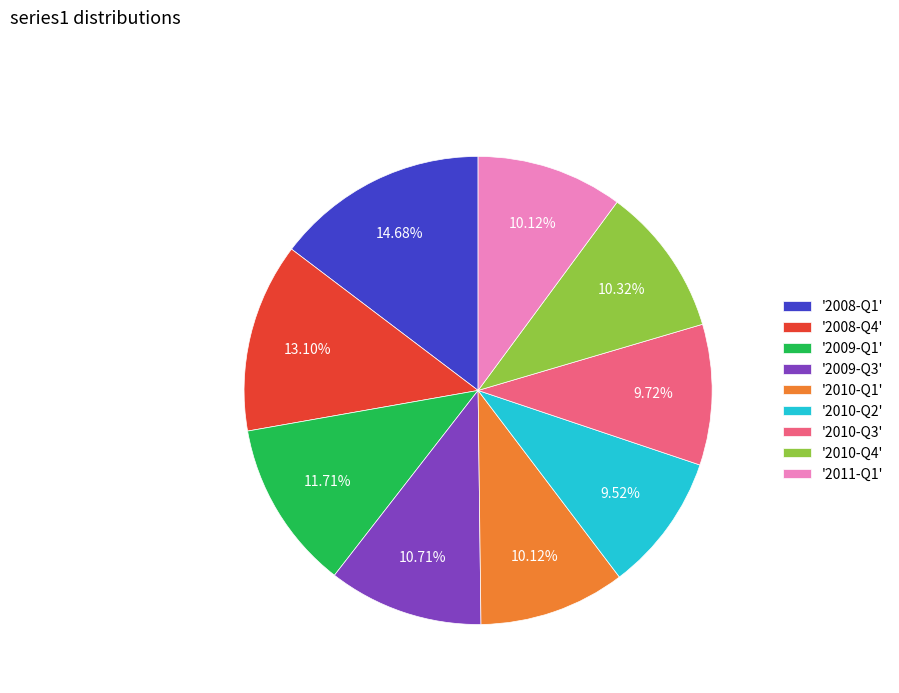

Do '2010-Q4' and '2010-Q2' together represent more than half of the pie?

No